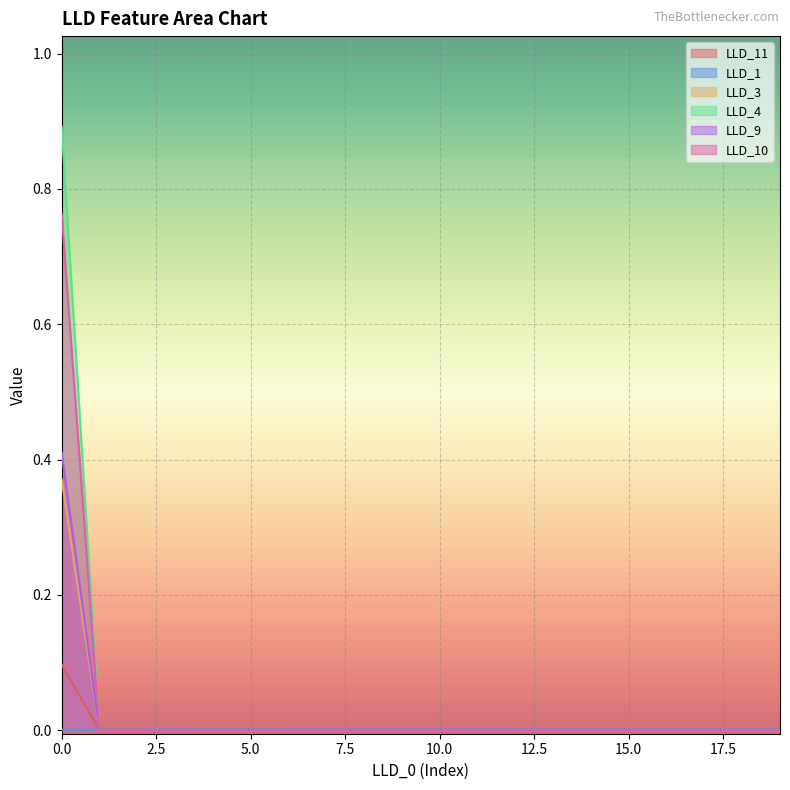

How many interior local peaks does the LLD_11 series have?

3